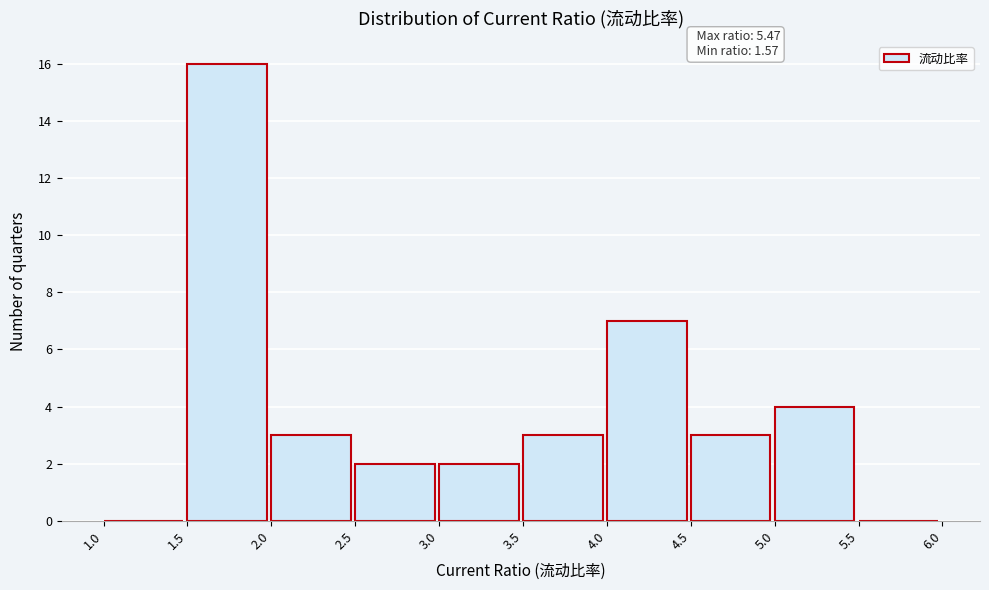

Which range on the x-axis has the tallest bar?

1.5 to 2.0